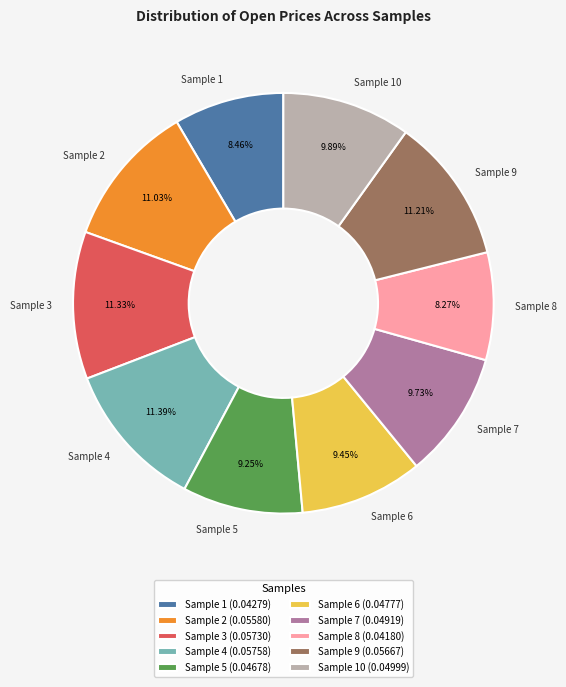

How many segments does this pie chart have?

10